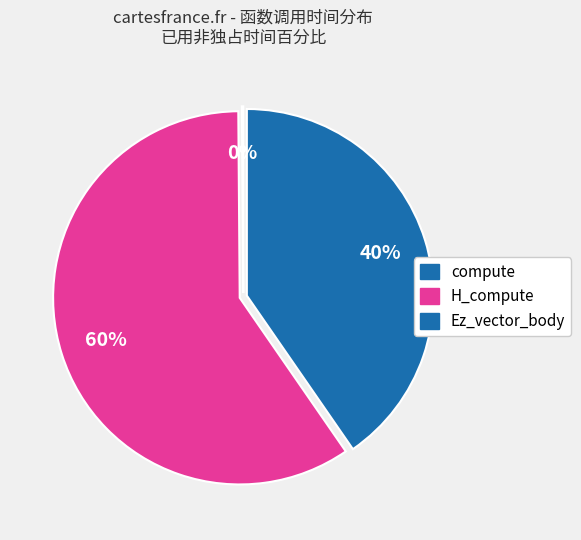

What is the total percentage of Ez_vector_body and compute?

40.5%